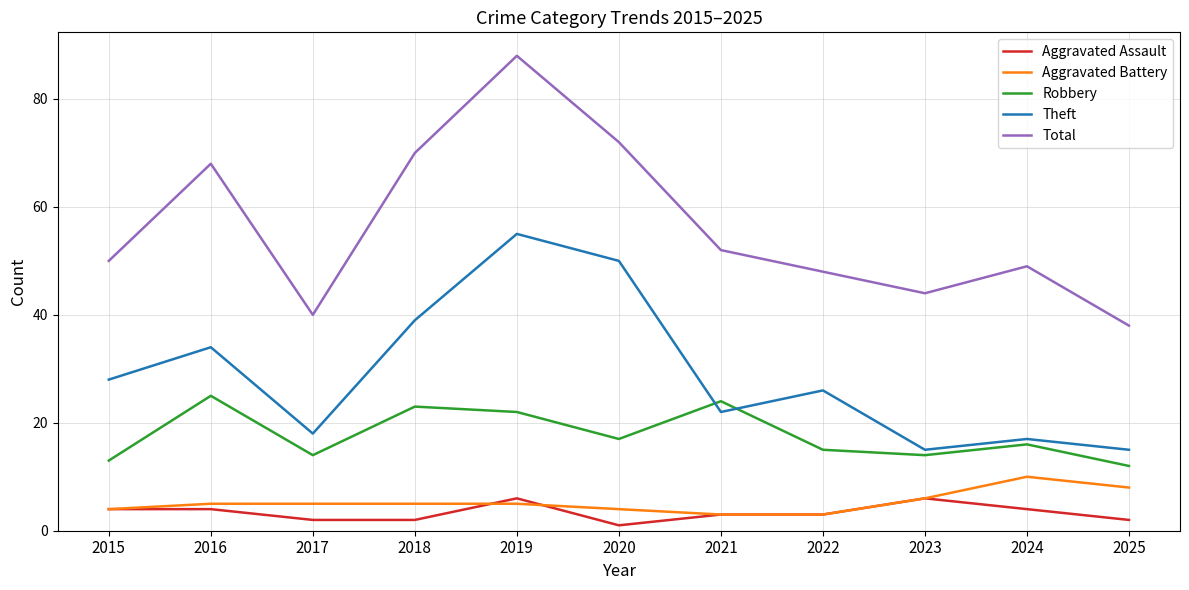

What is the total value across all series at 2015?

99